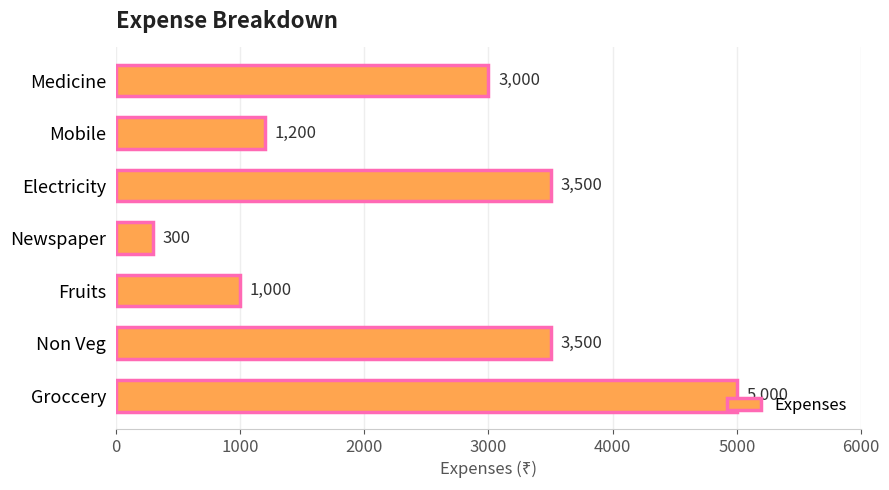

Does the chart contain stacked bars?

No